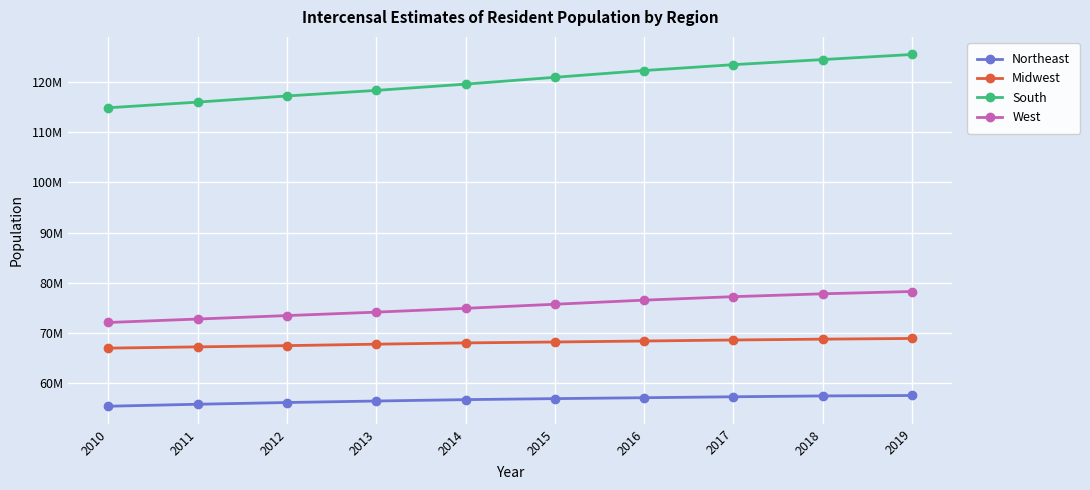

What is the approximate value of South at 2014, to the nearest 10?

119569440